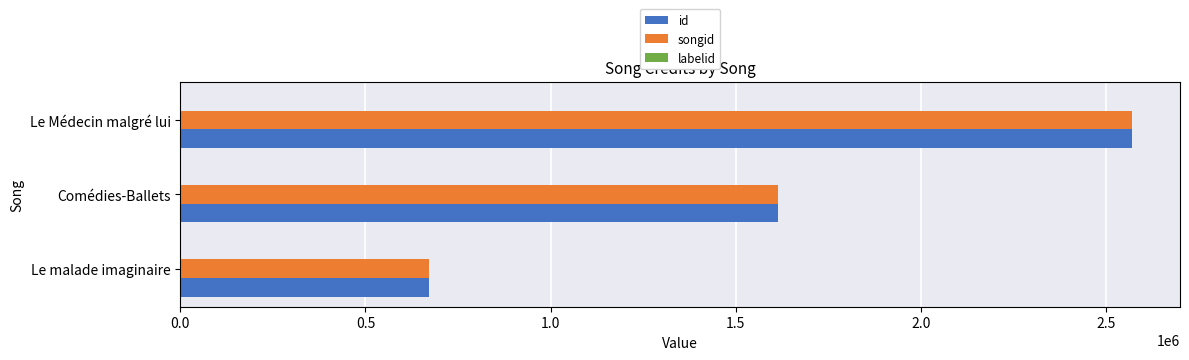

True or false: id has a value of 224000 at Le malade imaginaire.

False